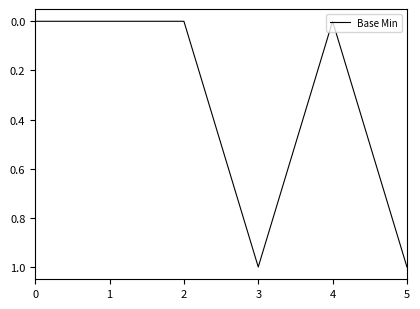

Reading left to right, what are all the values shown in this chart?

0	0	0	1	0	1